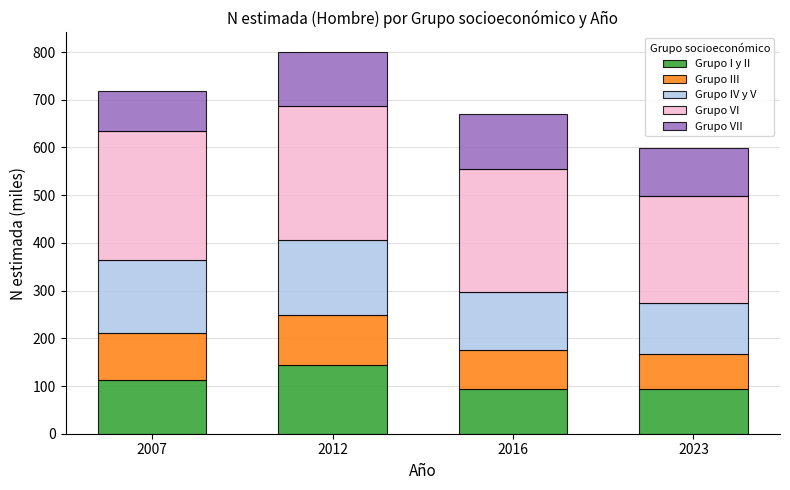

What is the difference between the maximum and minimum values in the Grupo I y II series?

49.2